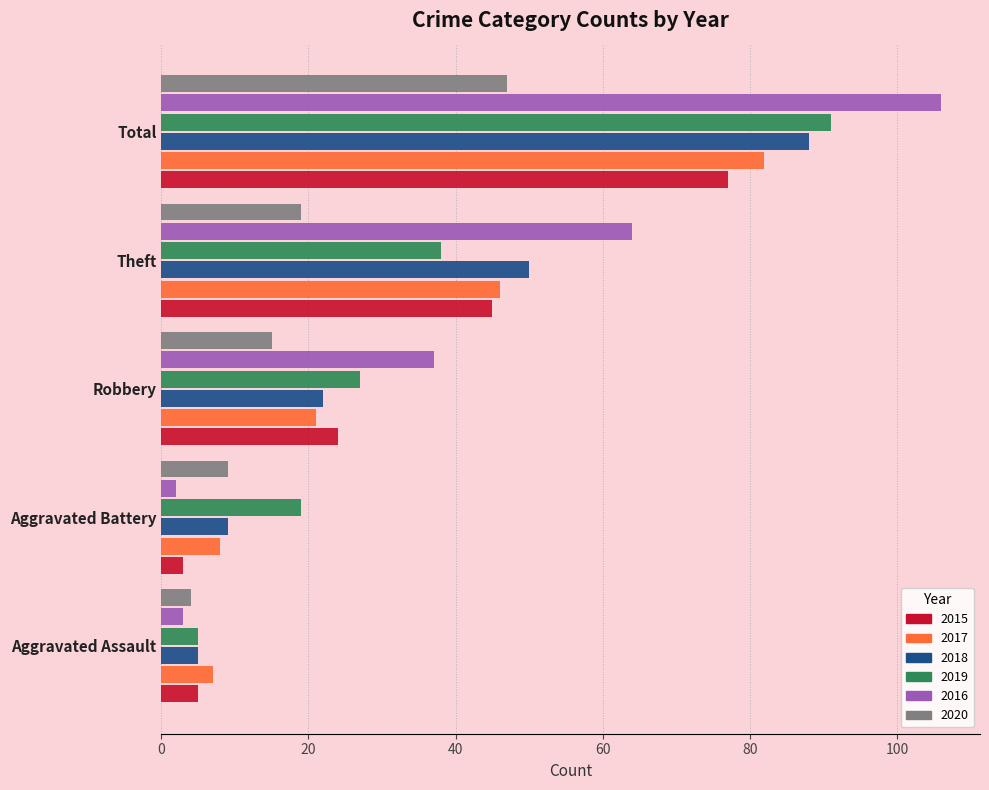

List the series in order of their peak value, lowest first.

2020, 2015, 2017, 2018, 2019, 2016